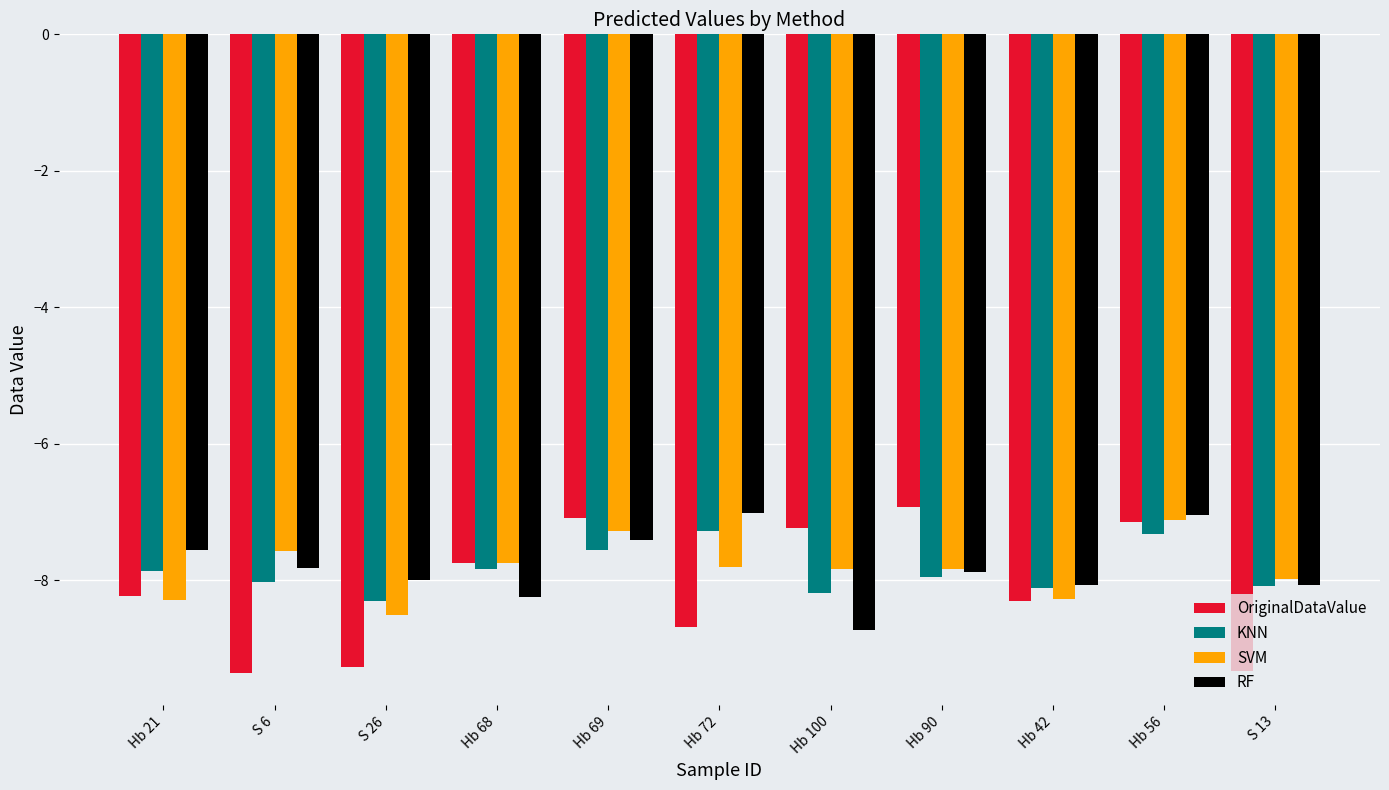

Which category has the lowest value in the RF series?

Hb 100